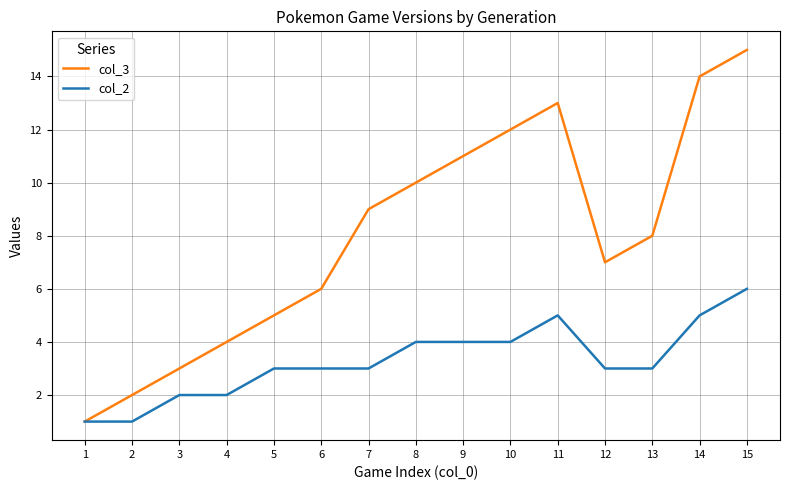

What is the minimum value shown in the chart?

1